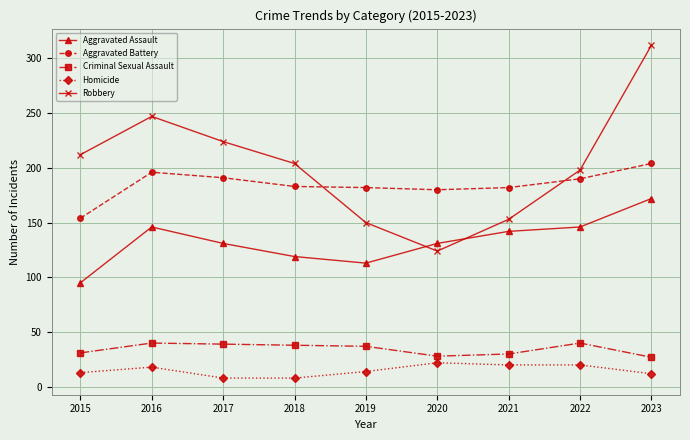

At 2019, list the series in order from smallest to largest.

Homicide, Criminal Sexual Assault, Aggravated Assault, Robbery, Aggravated Battery